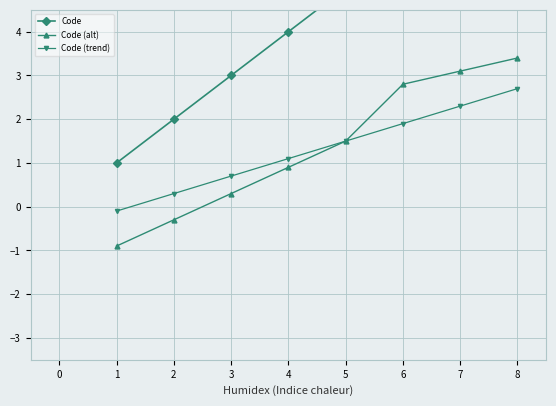

What is the minimum value for Code (alt)?

-0.9